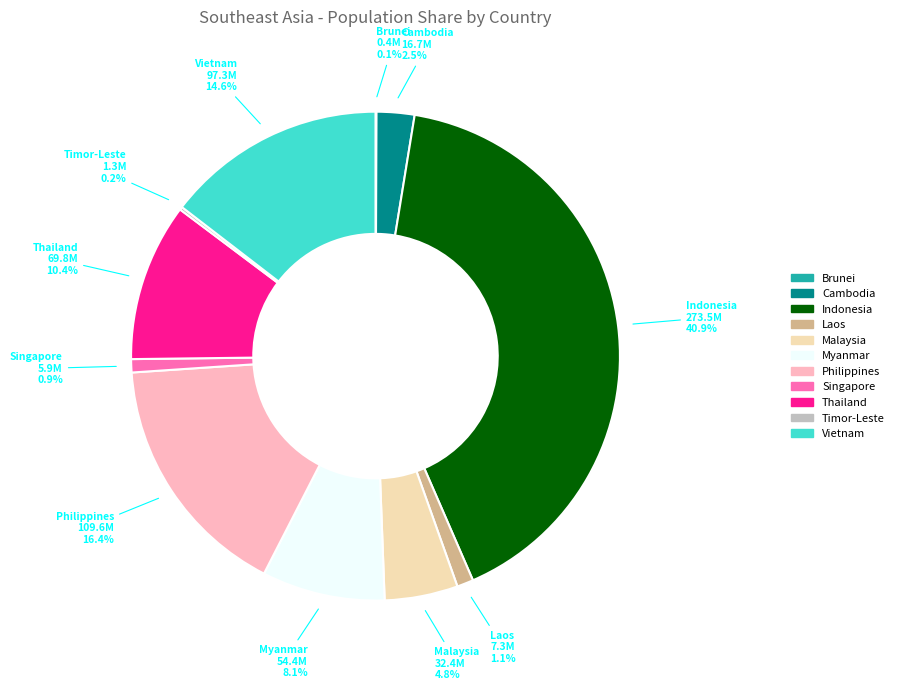

Which slice is the largest?

Indonesia